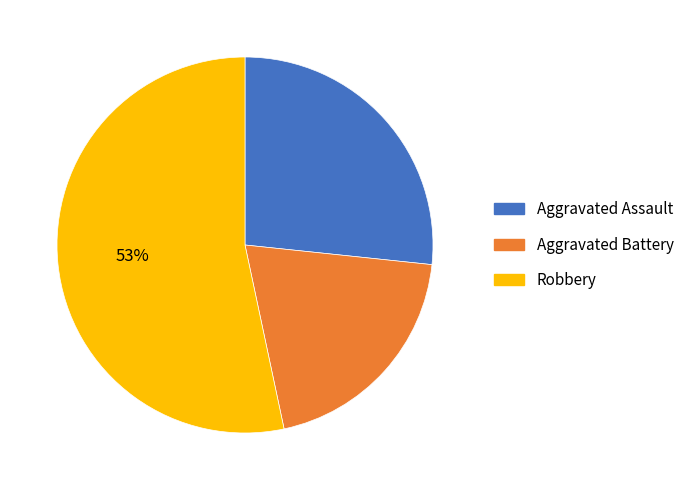

To the nearest percent, what is the average slice percentage?

33%